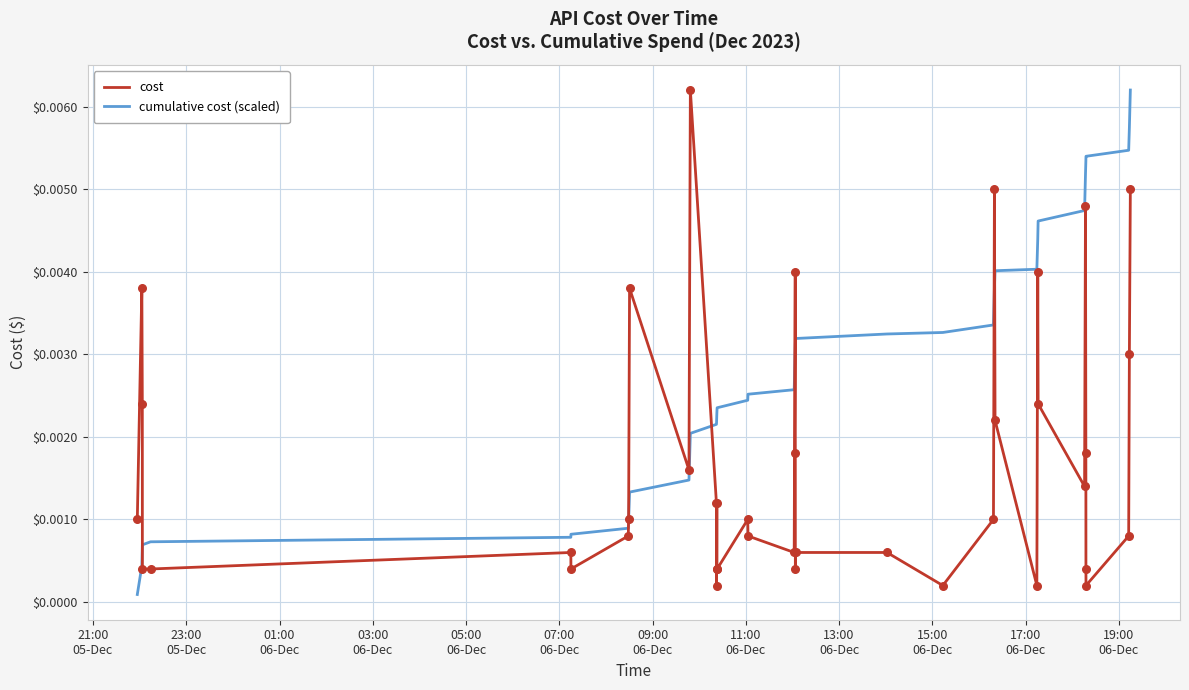

Rank the series by their average value, from lowest to highest.

cost, cumulative cost (scaled)